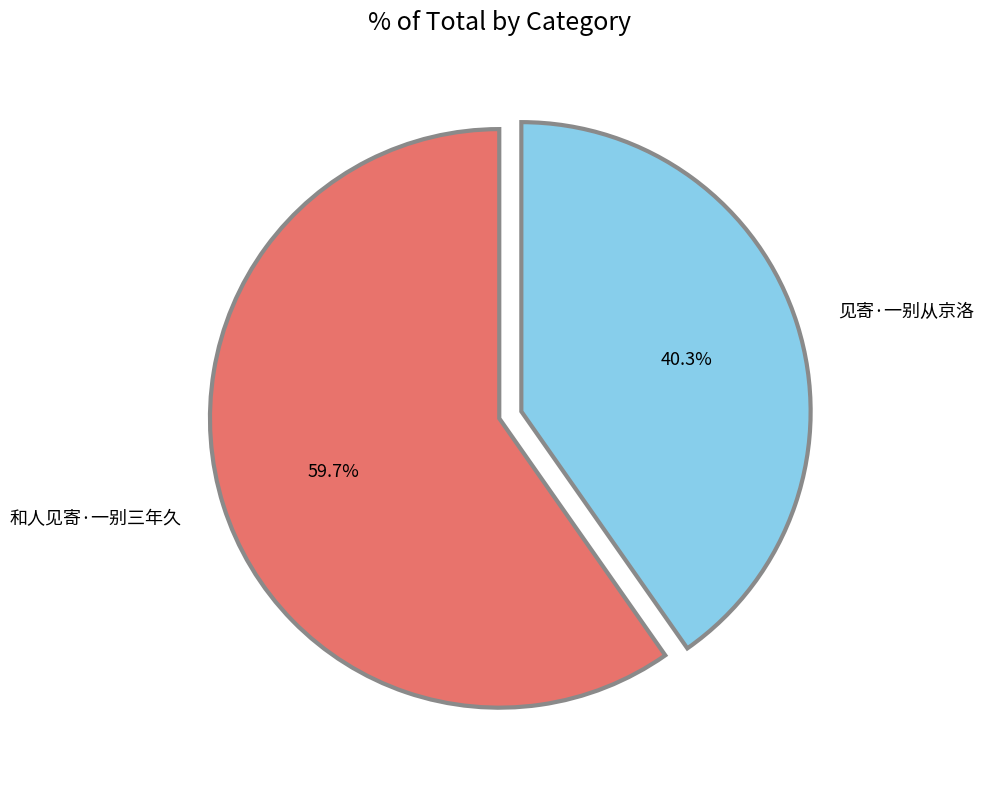

Which category accounts for the majority?

和人见寄·一别三年久